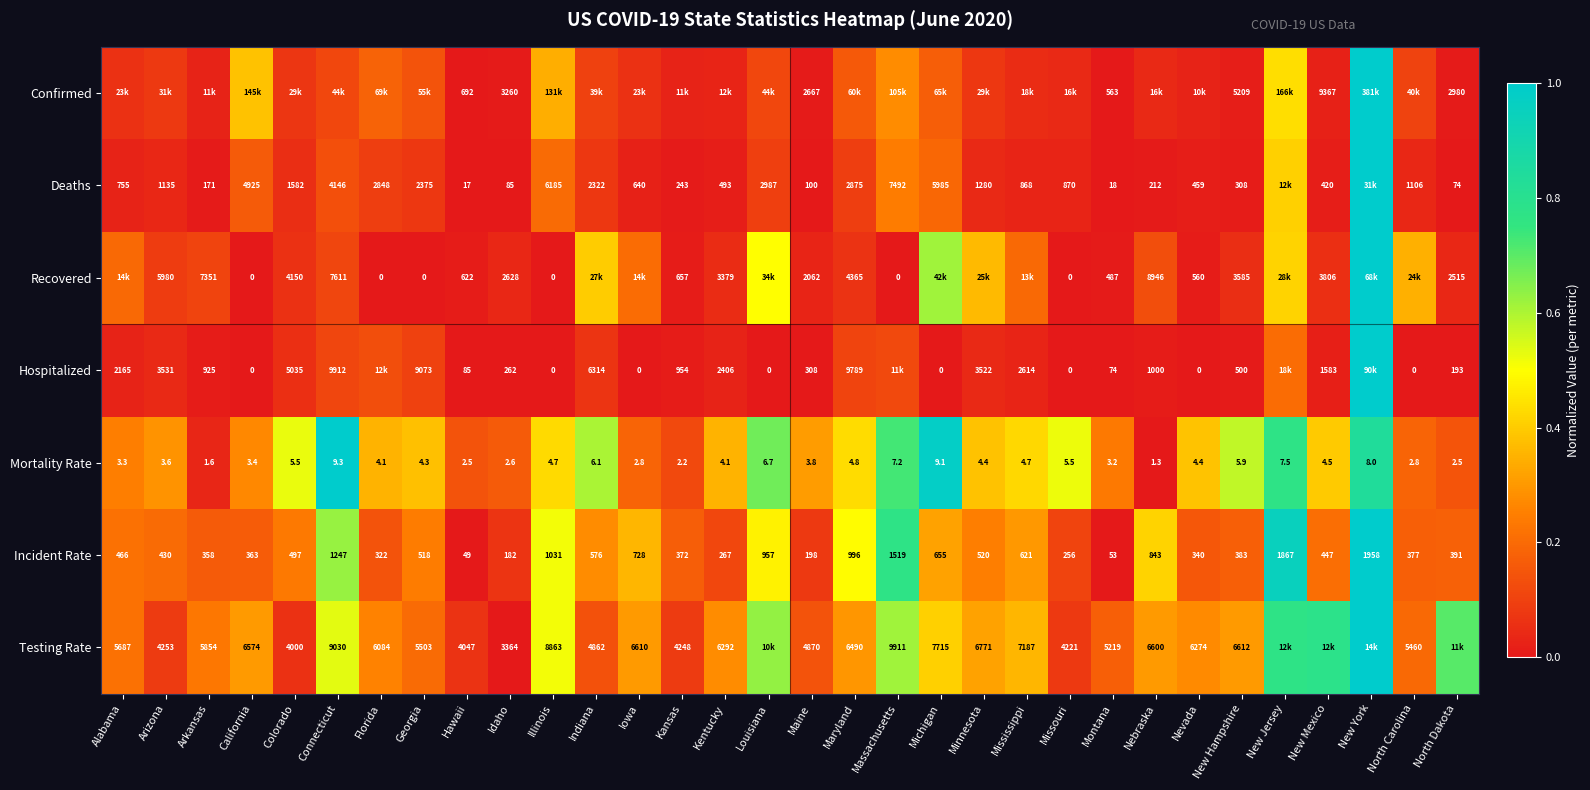

Count the number of categories in the chart.

32